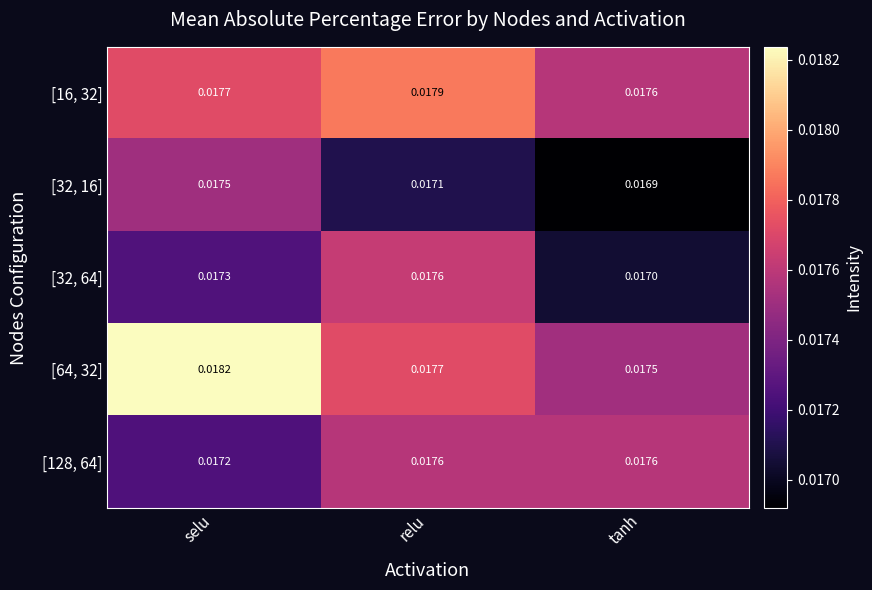

Which series changed the most between relu and tanh?

[32, 64]